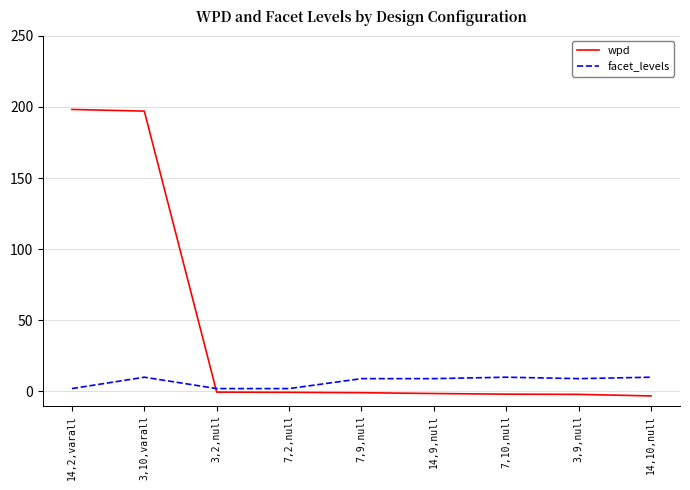

List the series in order of their overall mean, lowest first.

facet_levels, wpd